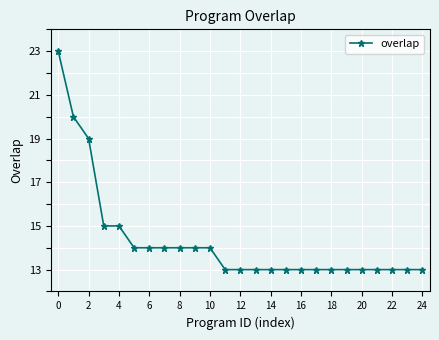

What is the average value?

14